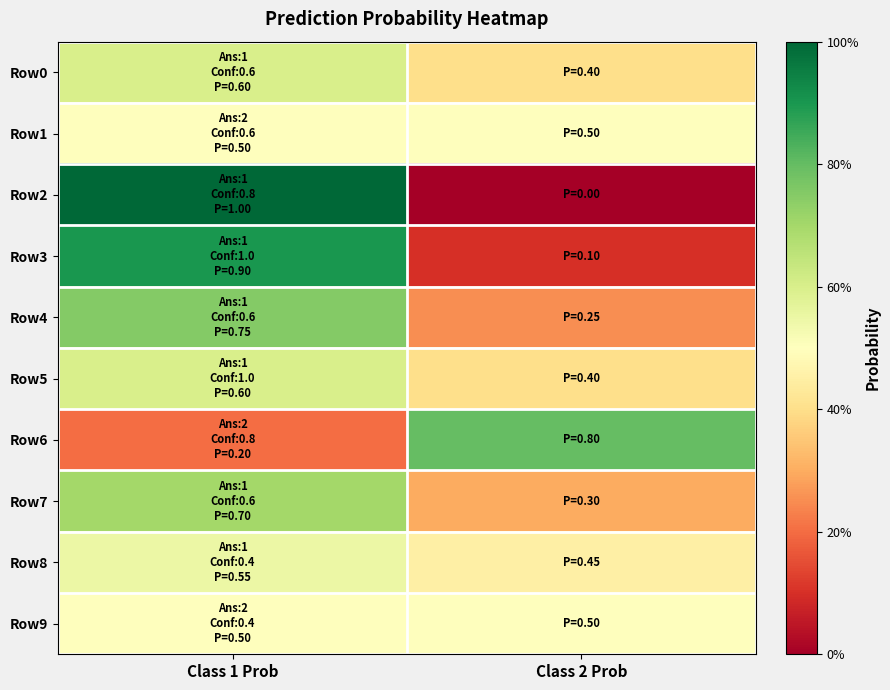

What is the difference between the highest and lowest values at Class 2 Prob?

0.8